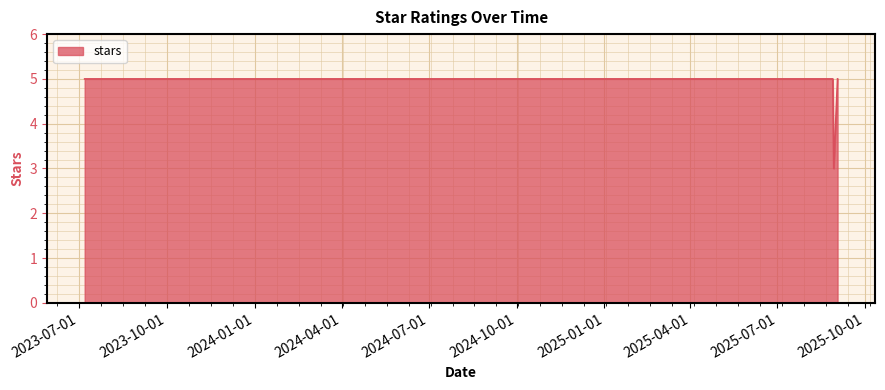

Which label corresponds to the smallest value in the chart?

2025-08-29